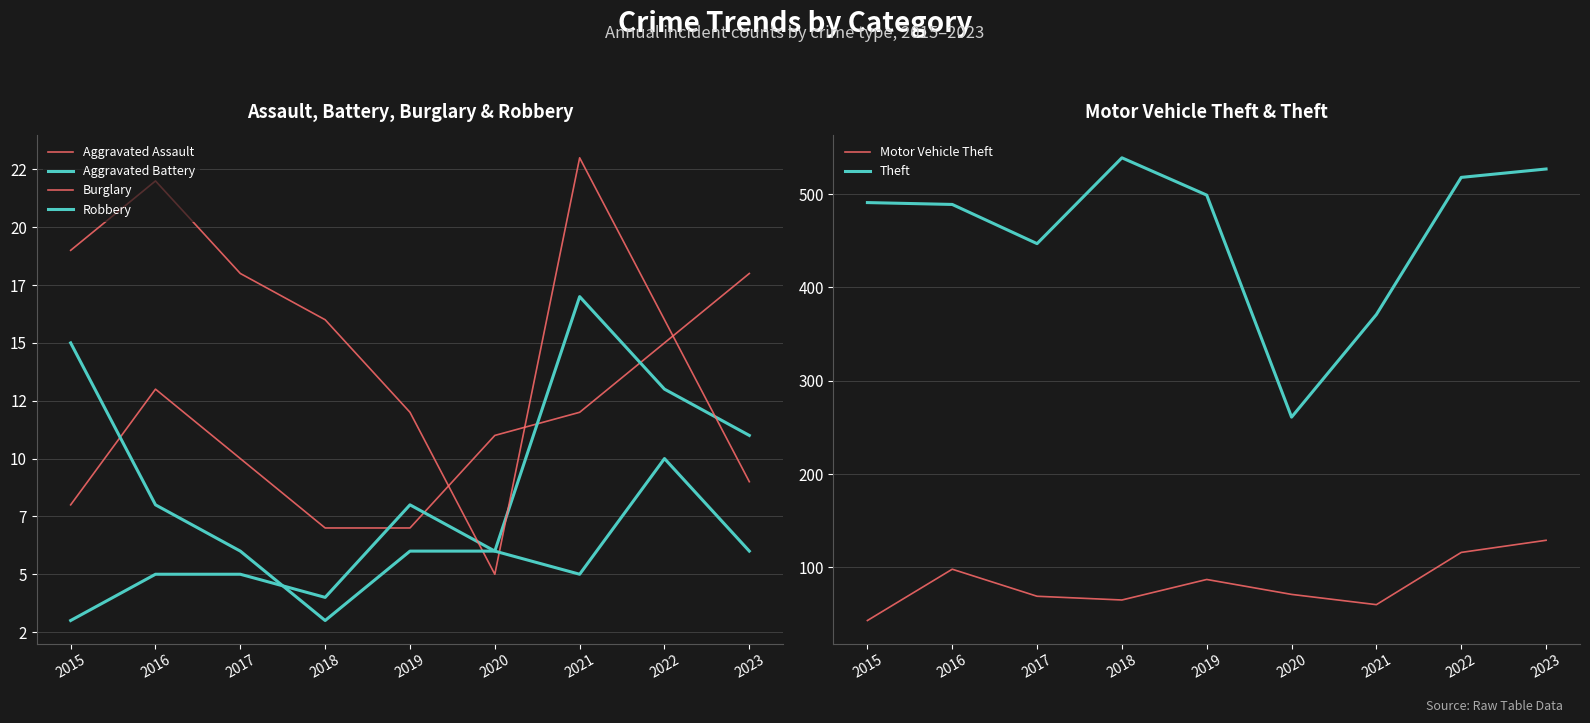

At which category does Burglary reach its first local valley?

2020